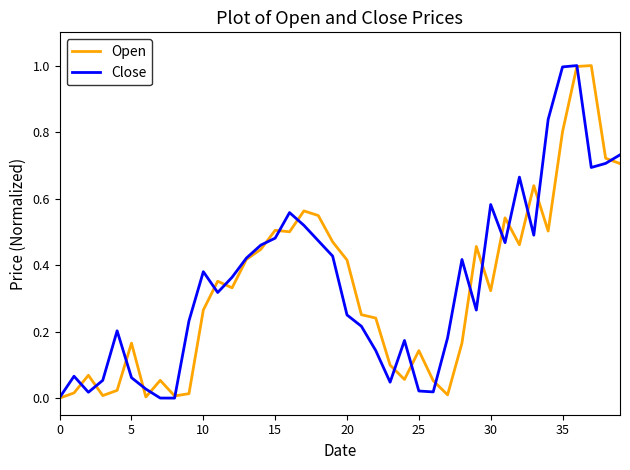

What is the highest value of the Close series?

1.0